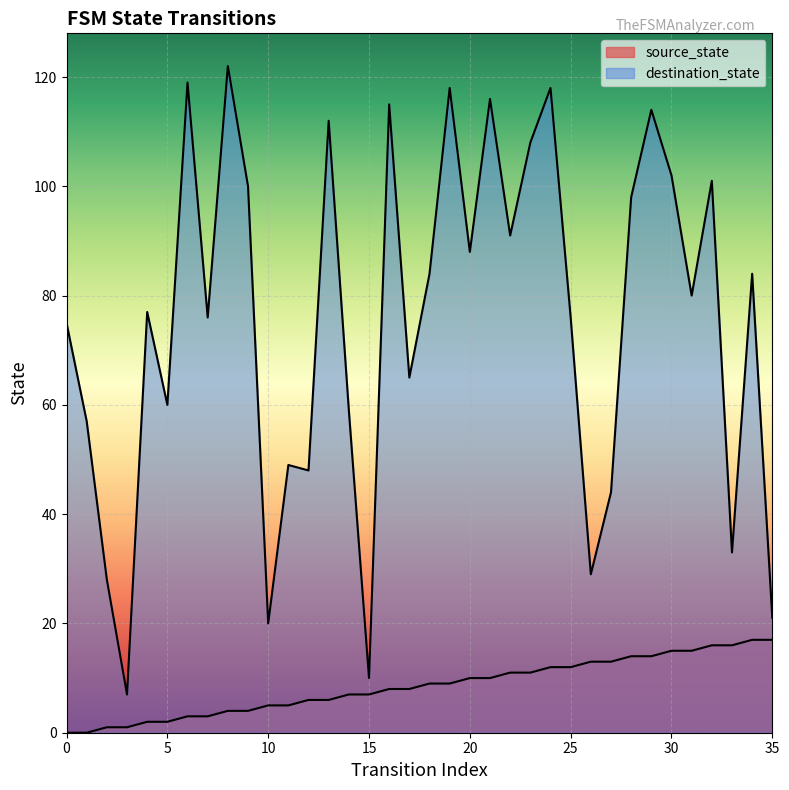

Which series has the largest total across all categories?

destination_state